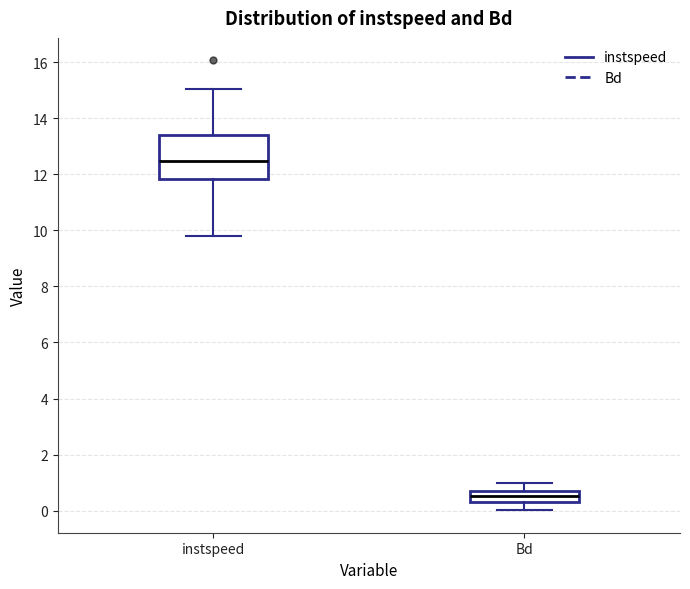

Where does the lower whisker of the box for Bd end on the y-axis? The values are not printed on the chart, so give them approximately, as read against the axis.

0.0